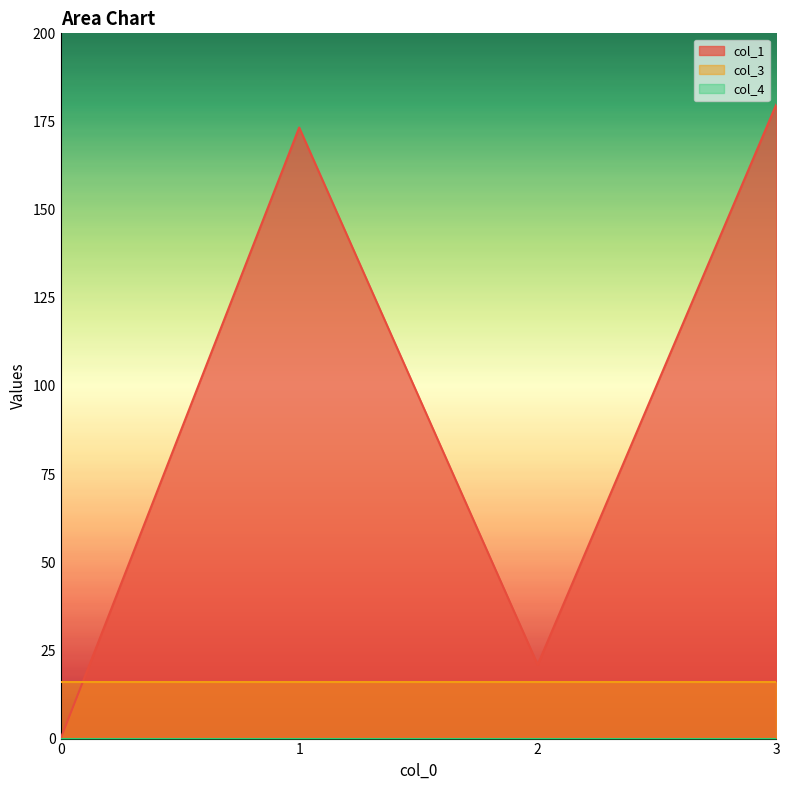

What is the spread (max minus min) of values at 2?

20.9